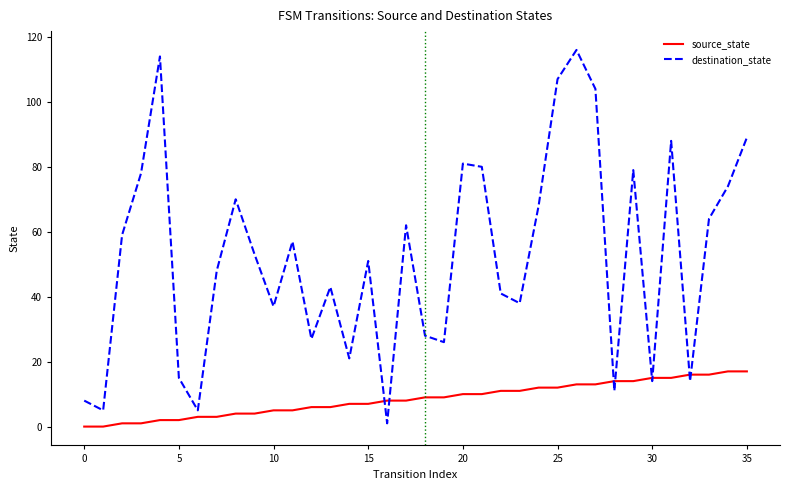

What are all the series names shown in the legend?

source_state, destination_state